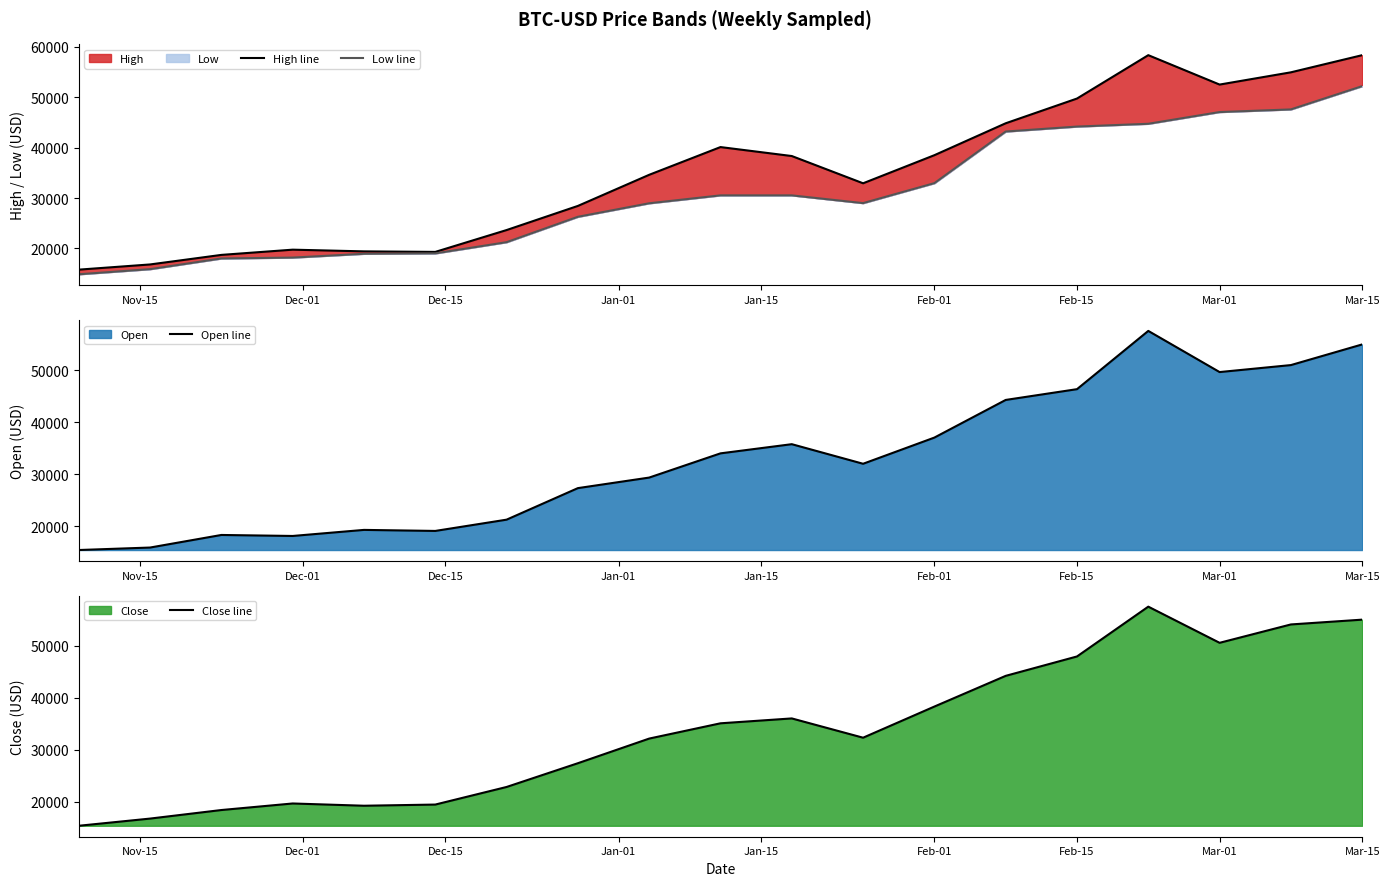

True or false: High line and Open line cross at least once.

False